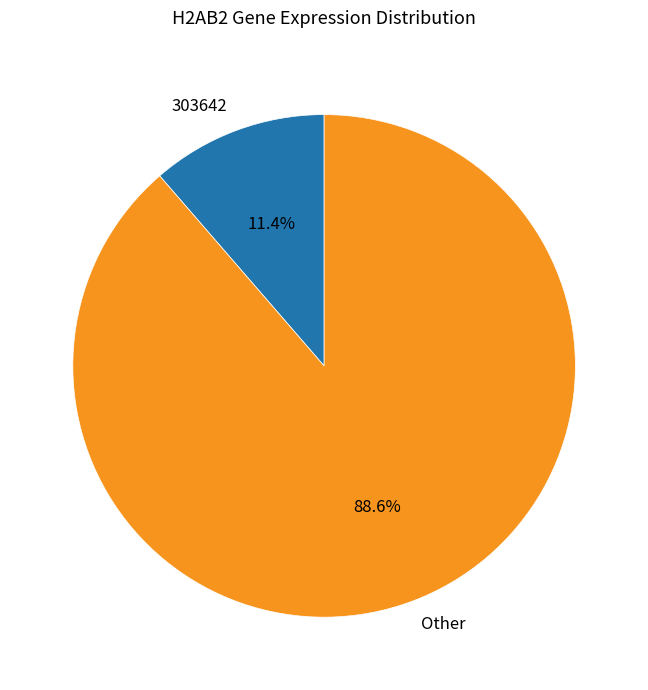

Is there a majority slice in this chart?

Yes